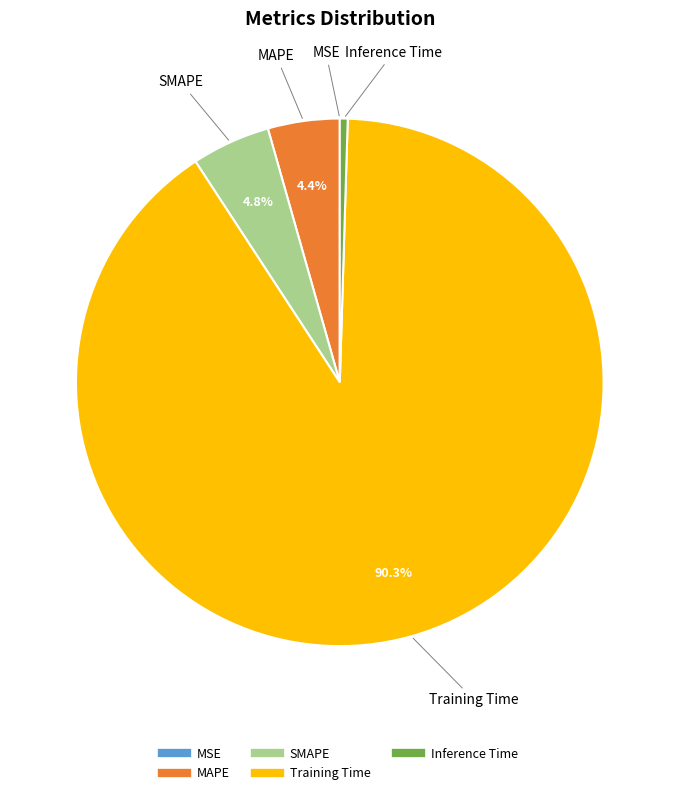

To the nearest percent, what is the difference between the largest and smallest slice percentages?

90%